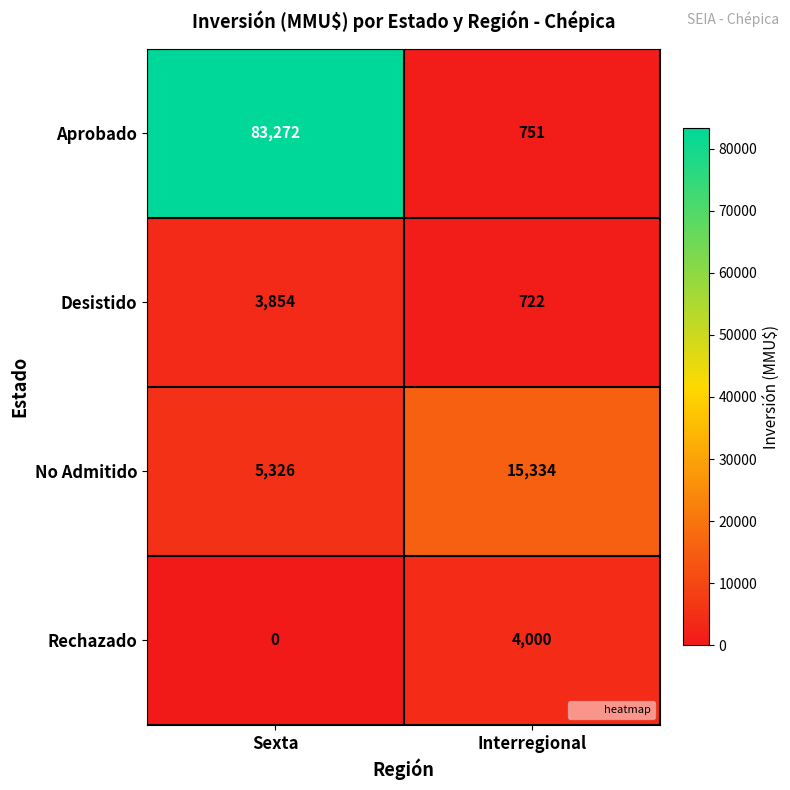

At which label does Desistido reach its minimum?

Interregional